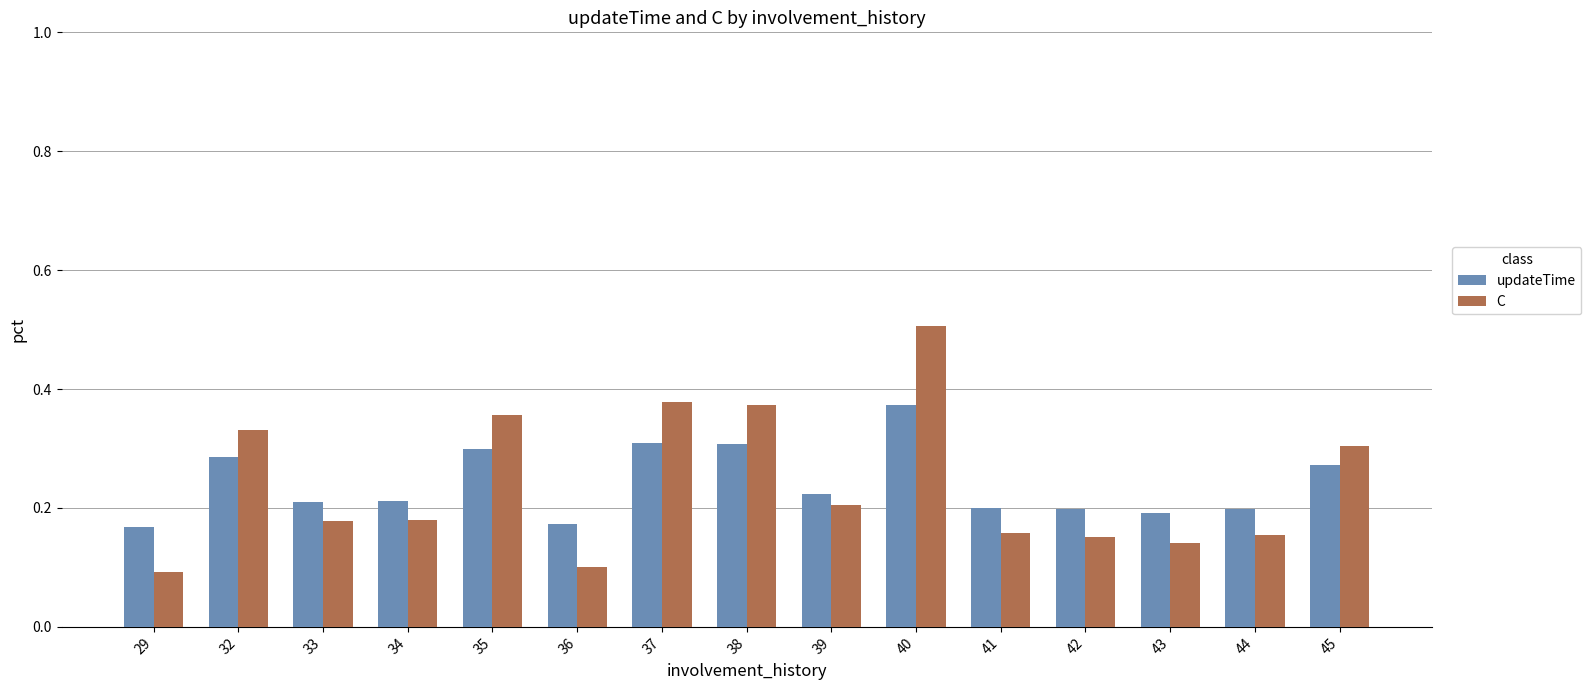

How many bars are there in each group?

2